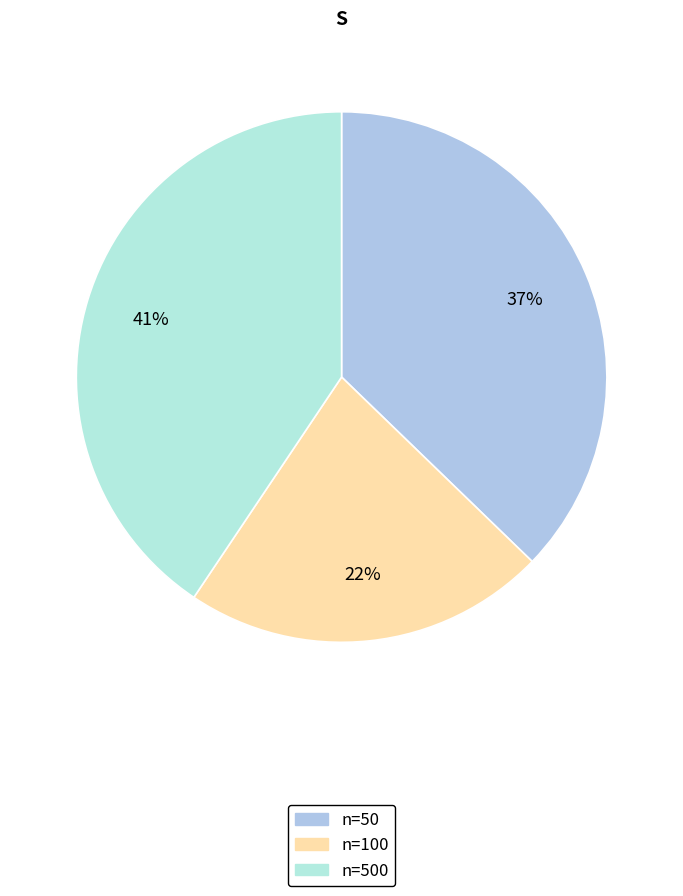

What is the change in value from n=100 to n=500?

+2.1